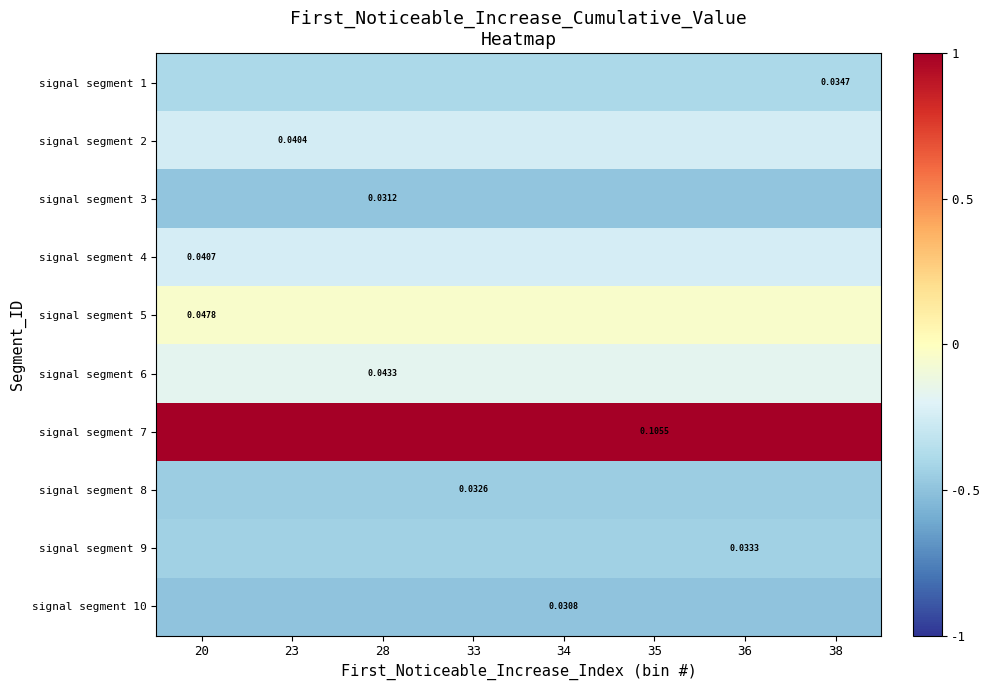

What is the average value of the signal segment 1 series?

-0.4